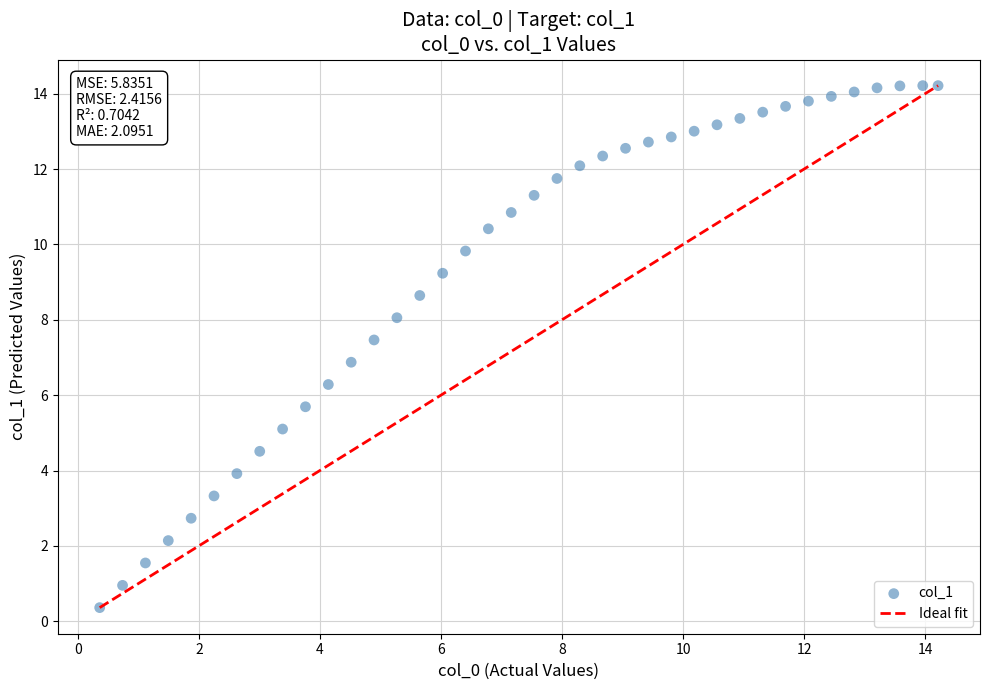

What is the range of X values (max minus min)?

13.9